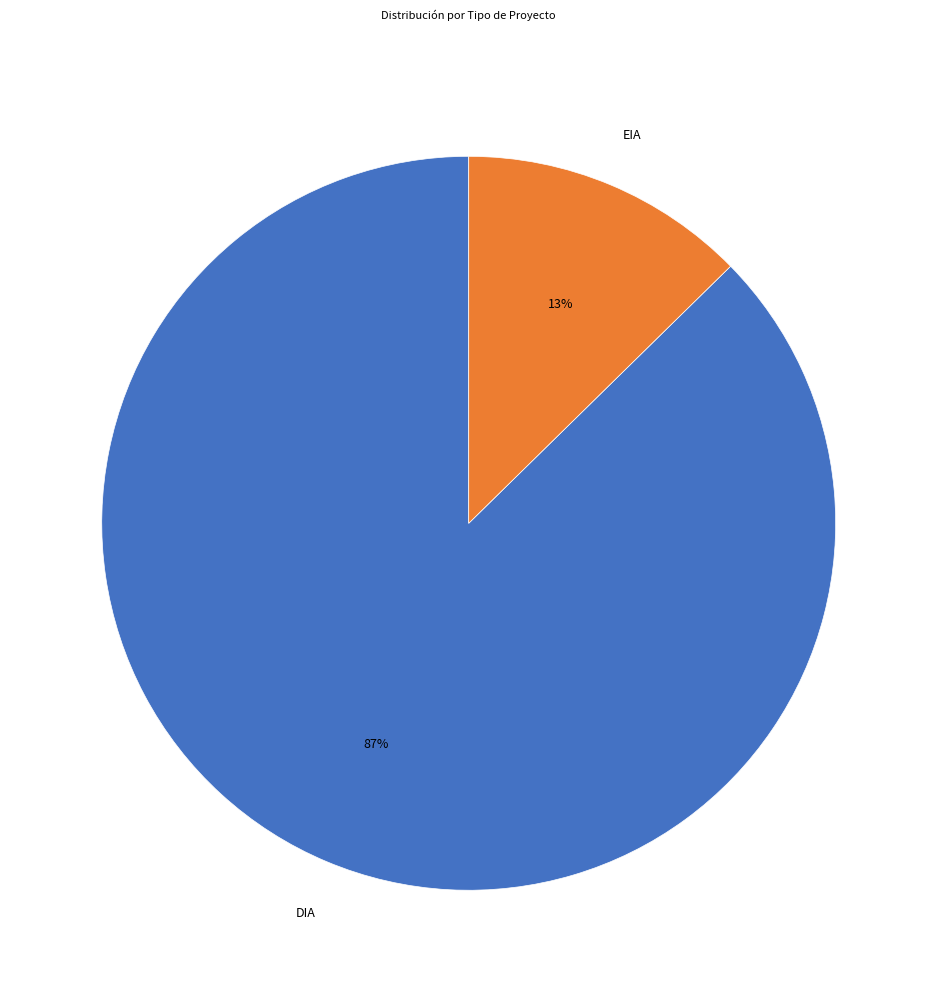

Is DIA the majority of the pie?

Yes